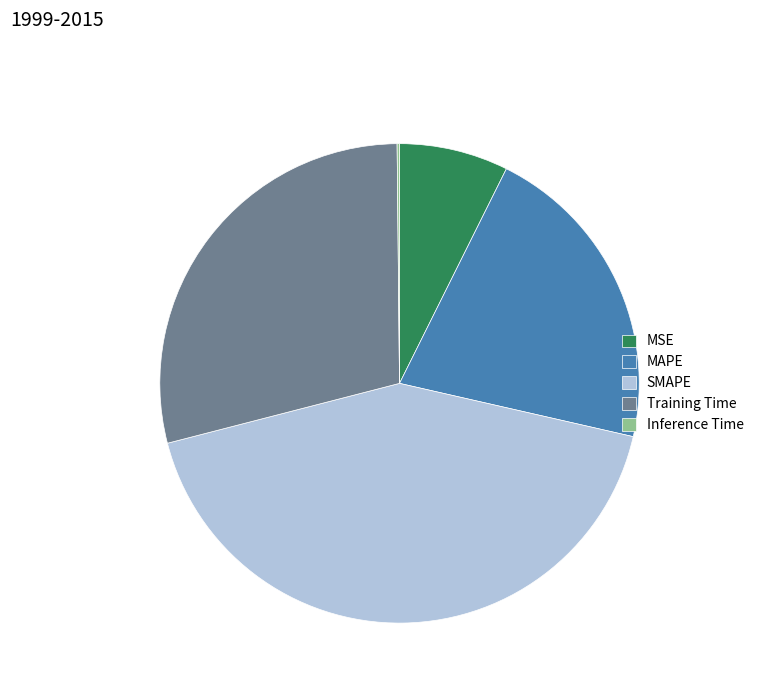

What is the ratio of the value at Training Time to the value at SMAPE?

0.7